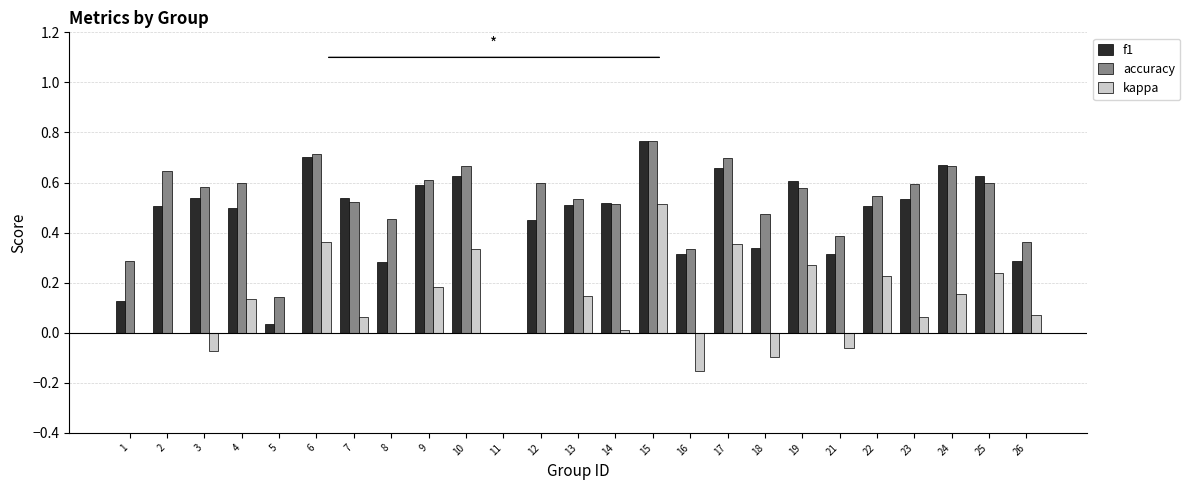

What is the total value across all series at 15?

2.0